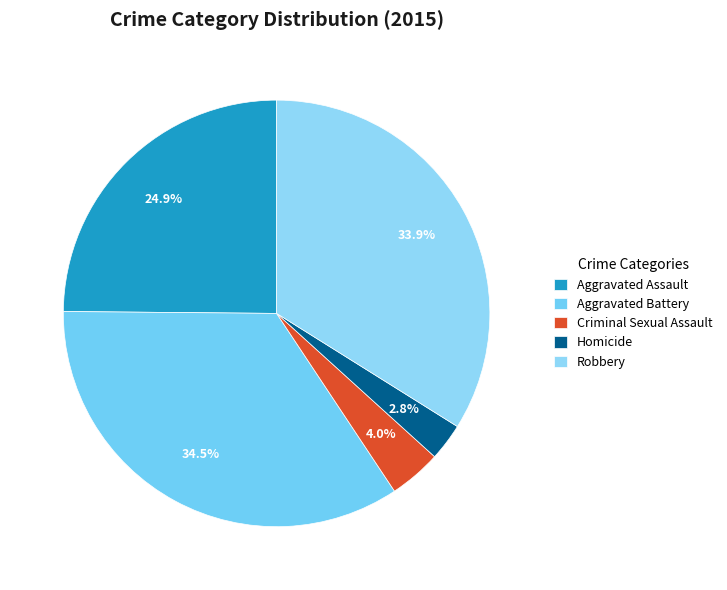

Which category has the biggest portion of the pie?

Aggravated Battery